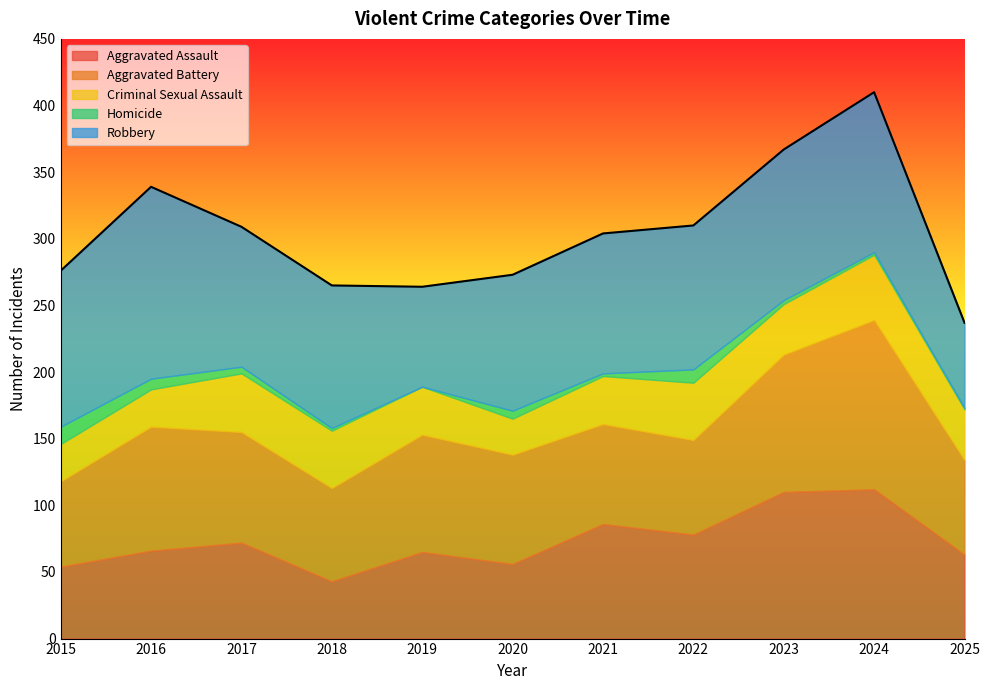

Read the Aggravated Battery value at 2023, to the nearest 10.

100